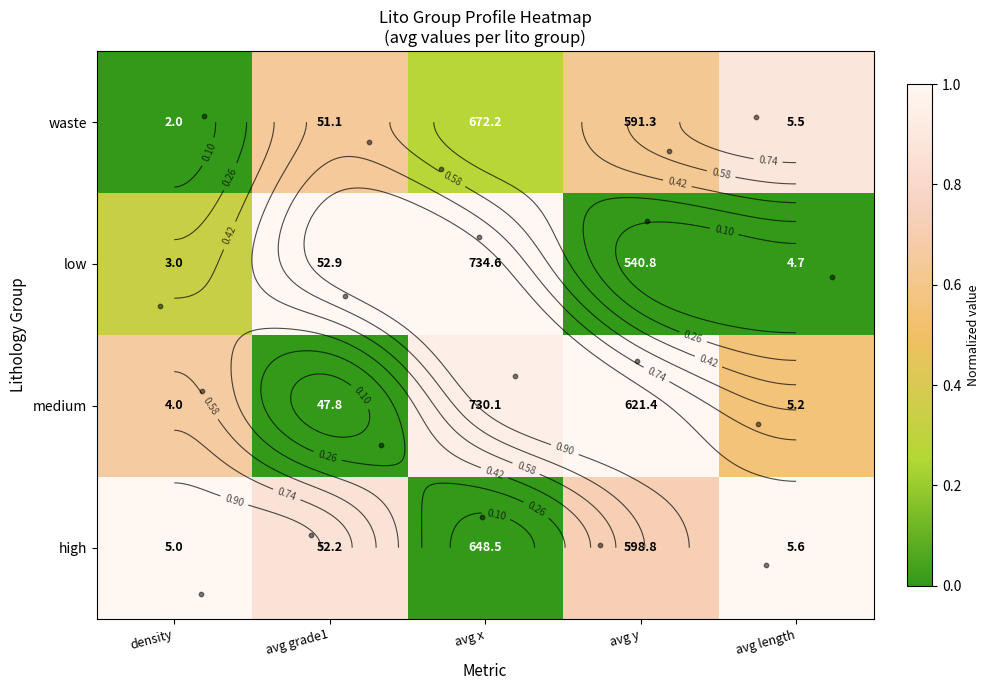

True or false: waste has a value of 0.6 at avg y.

True